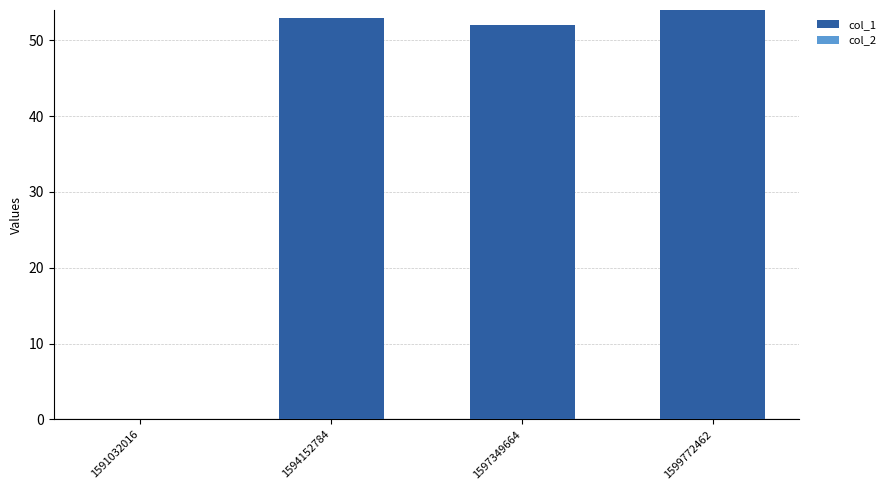

Is it true that the value at 1591032016 is 0?

True